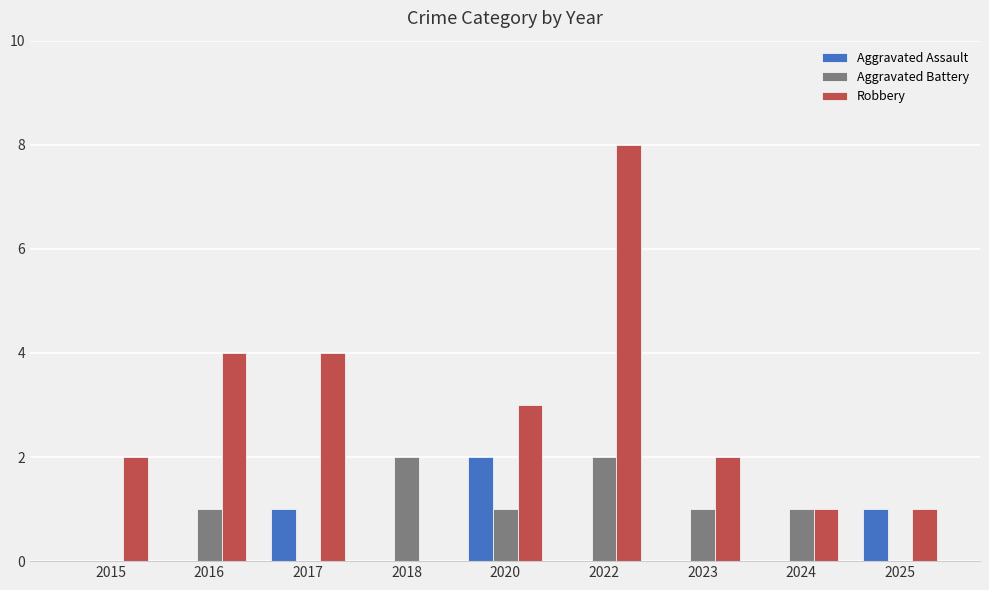

Which series changed the most between 2022 and 2023?

Robbery